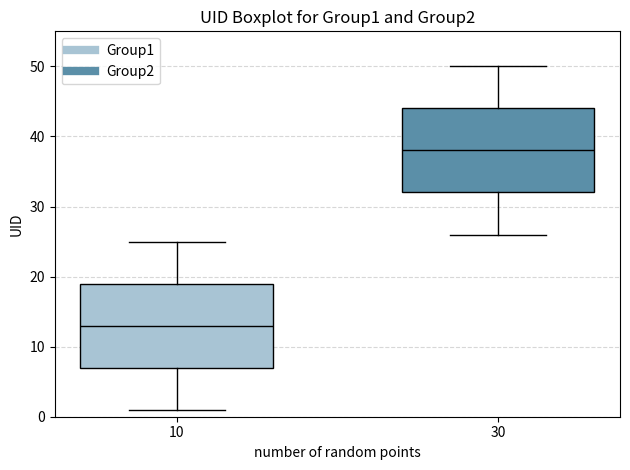

Reading left to right, read every box against the y-axis: the position of its median line, the range the box covers, and the ends of its whiskers. The values are not printed on the chart, so give them approximately, as read against the axis.

10: median 13, box 7 to 19, whiskers 1 to 25
30: median 38, box 32 to 44, whiskers 26 to 50